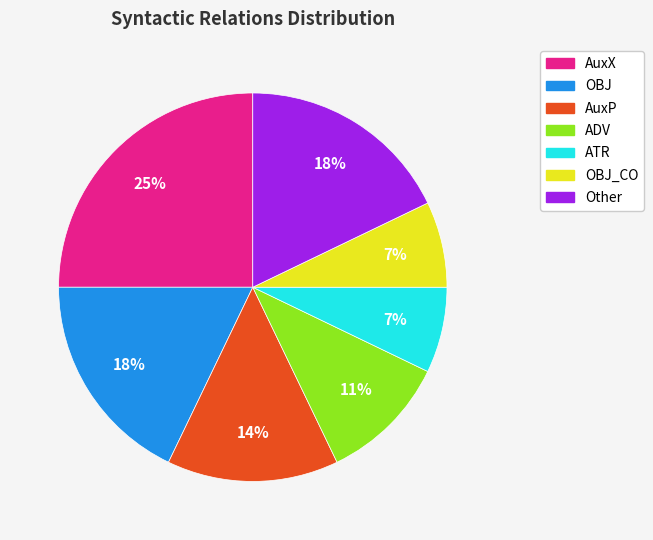

Is it true that Other is 18% of the pie?

True